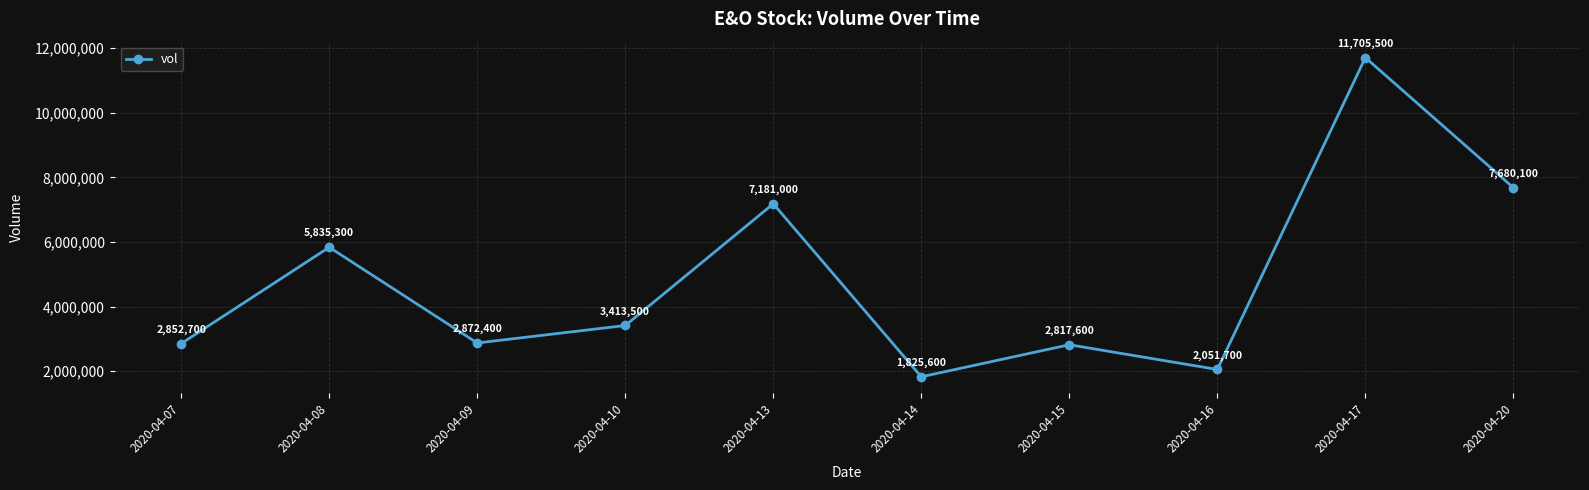

Reading right to left, list all the values displayed in this chart.

7680100	11705500	2051700	2817600	1825600	7181000	3413500	2872400	5835300	2852700